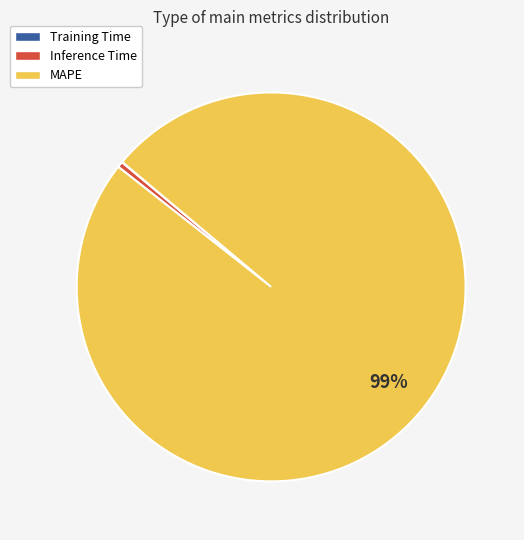

Is there a majority slice in this chart?

Yes